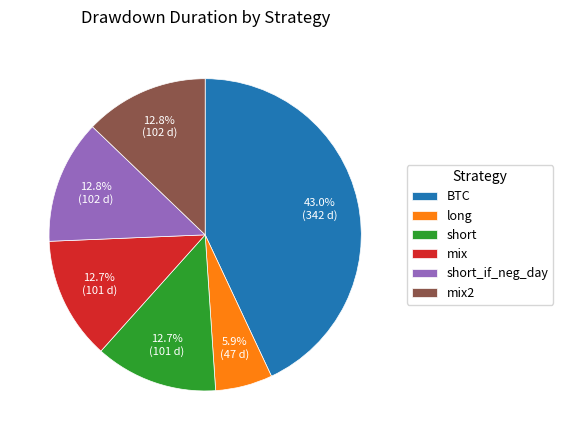

How much of the chart is everything except short?

87.3%